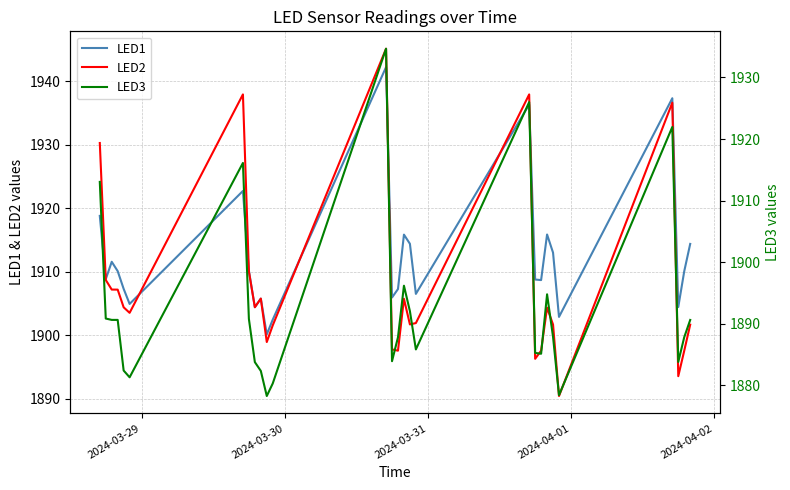

What are all the series names shown in the legend?

LED1, LED2, LED3